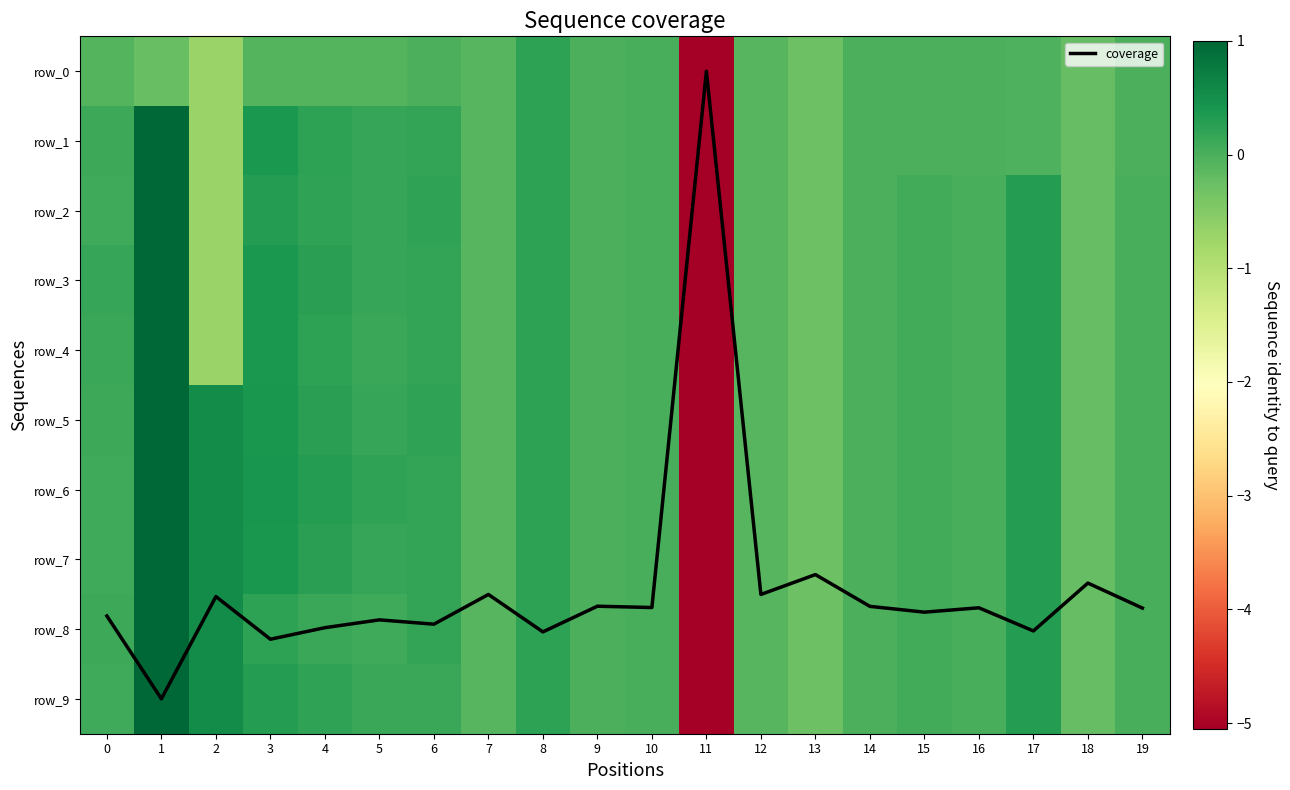

What is the sum of all row_8 values?

-2.8